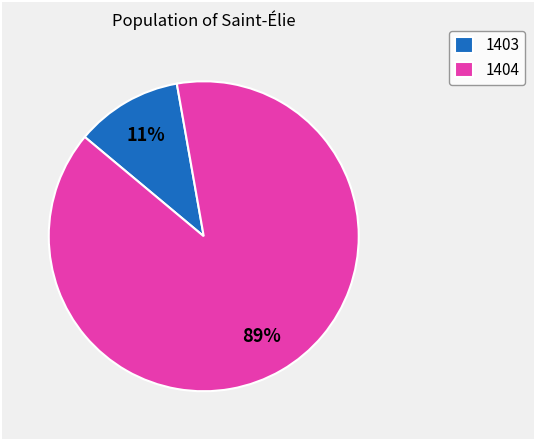

Which has a higher value, 1404 or 1403?

1404